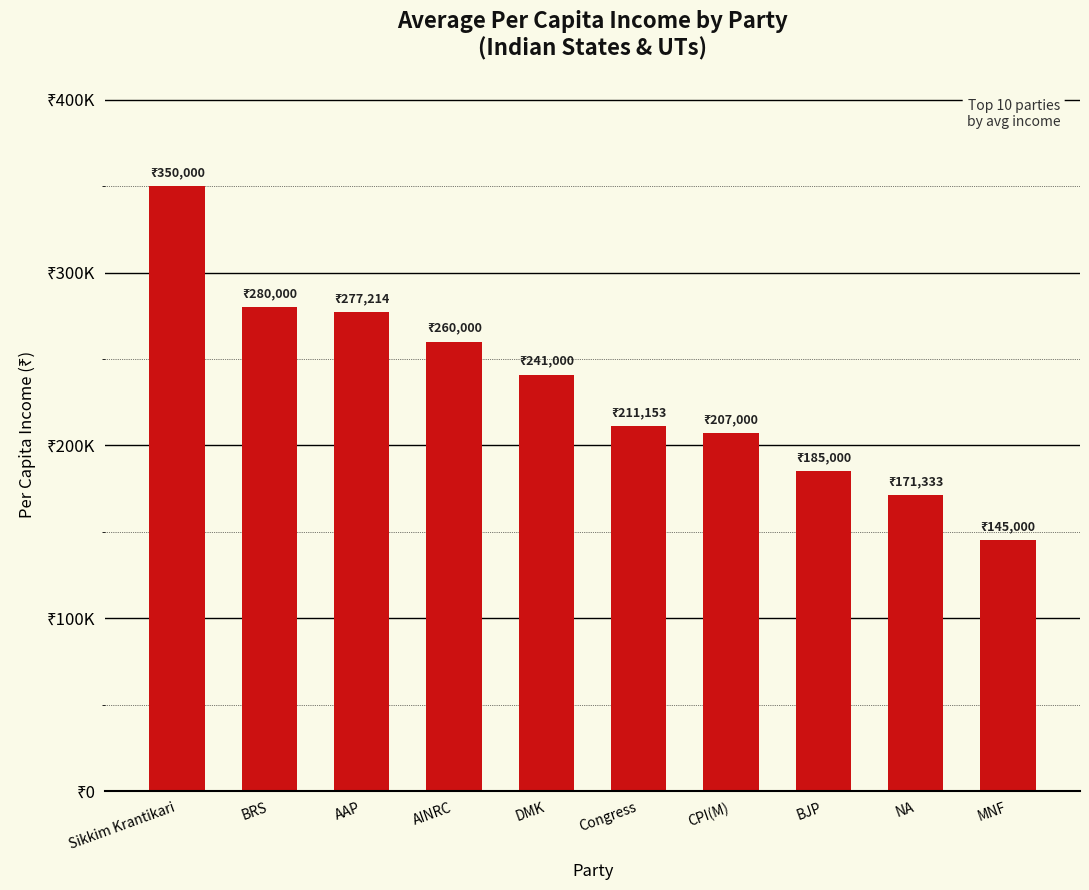

Which has a higher value, Sikkim Krantikari or AINRC?

Sikkim Krantikari